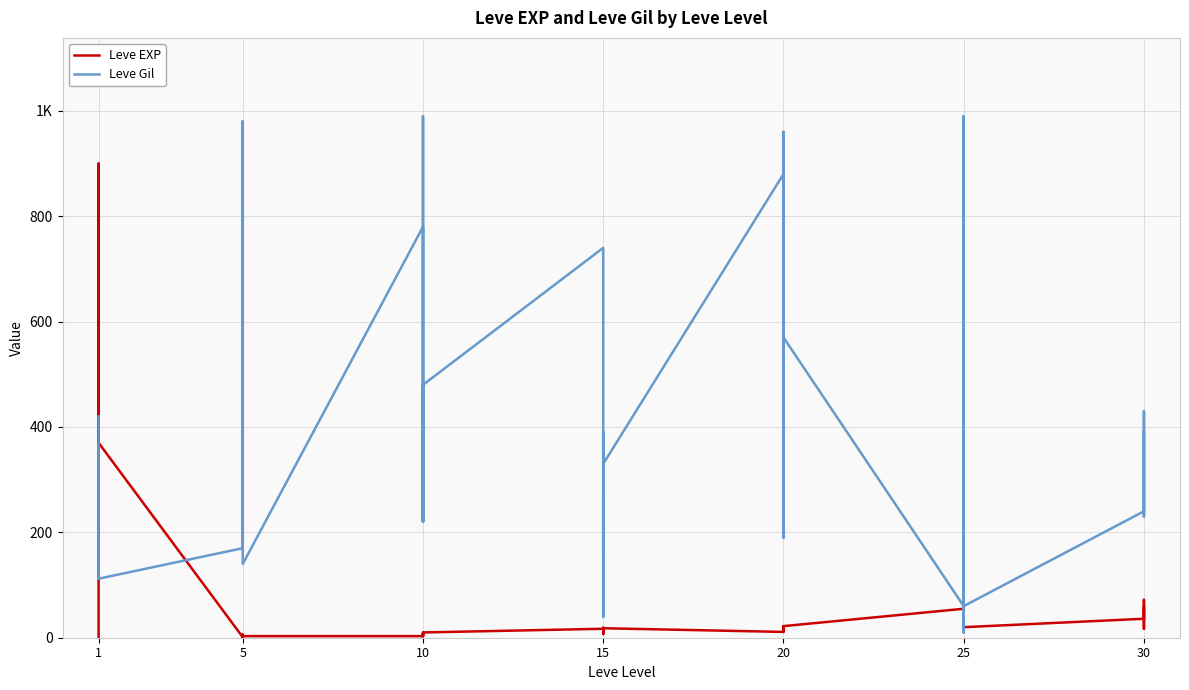

What are all the series names shown in the legend?

Leve EXP, Leve Gil